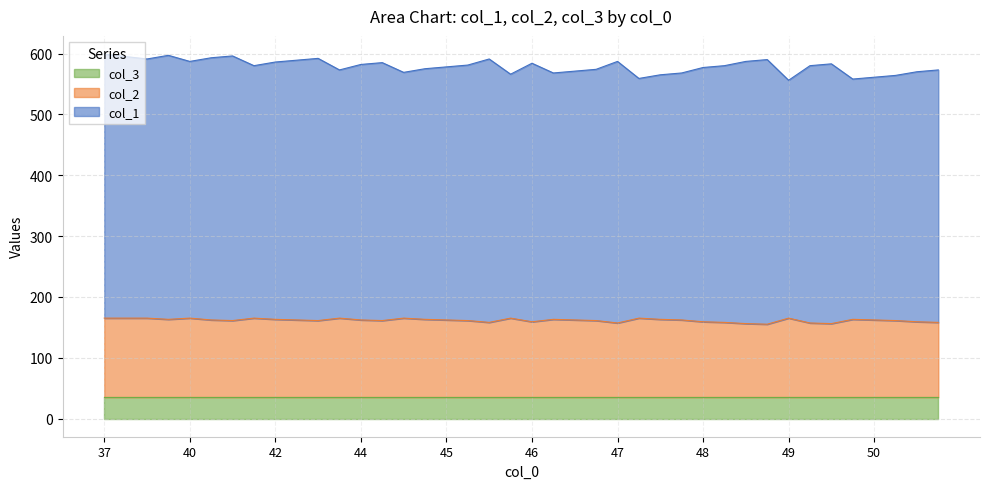

What is the value of the col_1 point at the 40th from the left?

395